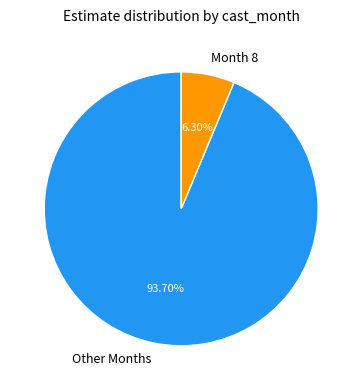

How many segments does this pie chart have?

2